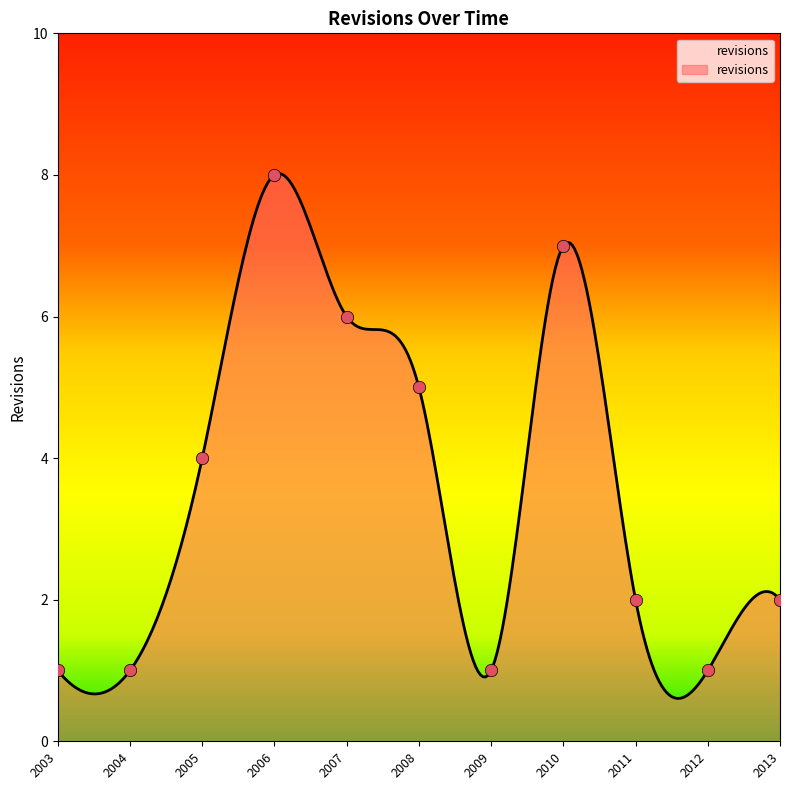

Between 2007 and 2006, which is larger?

2006